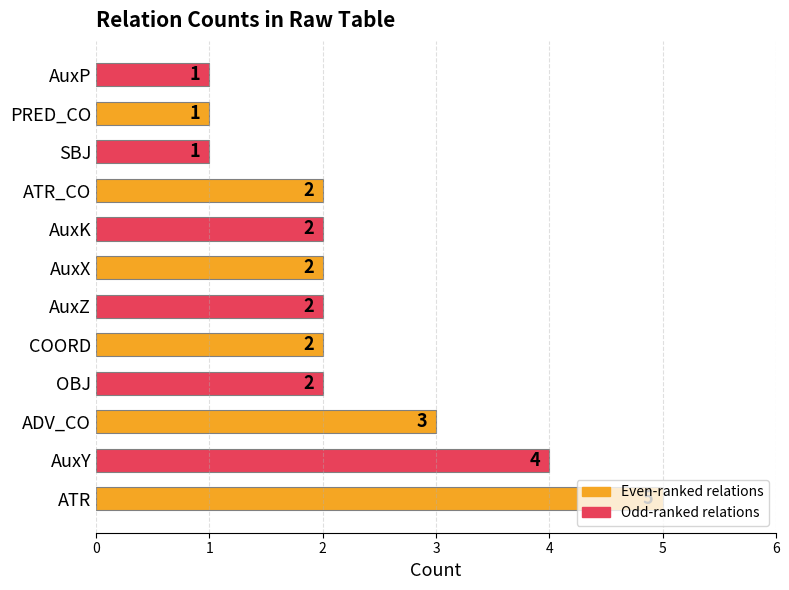

At which category does the chart reach its peak across all series?

ATR